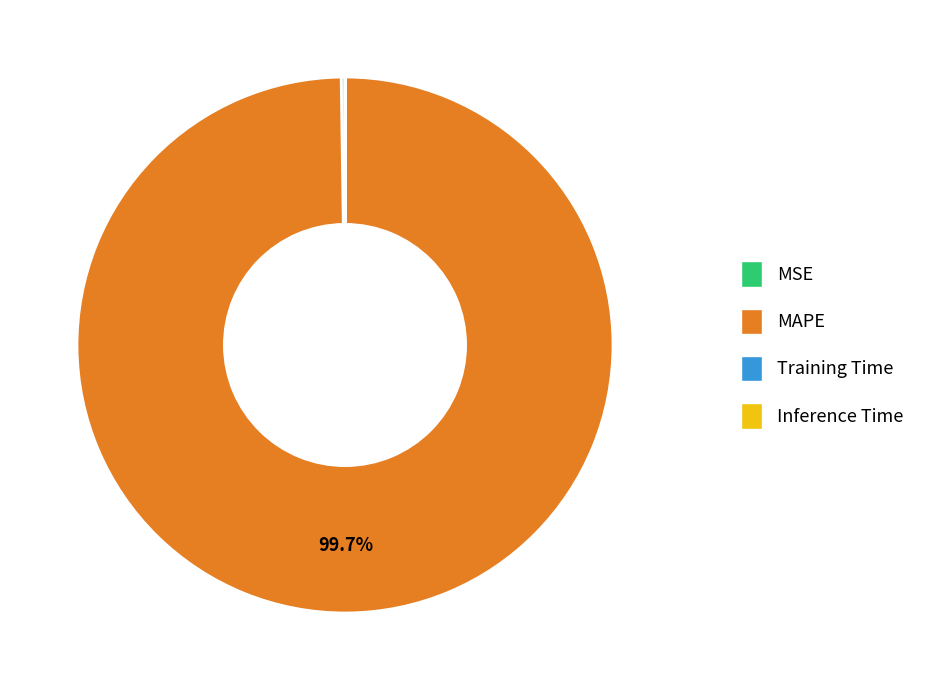

Does any single category account for the majority?

Yes